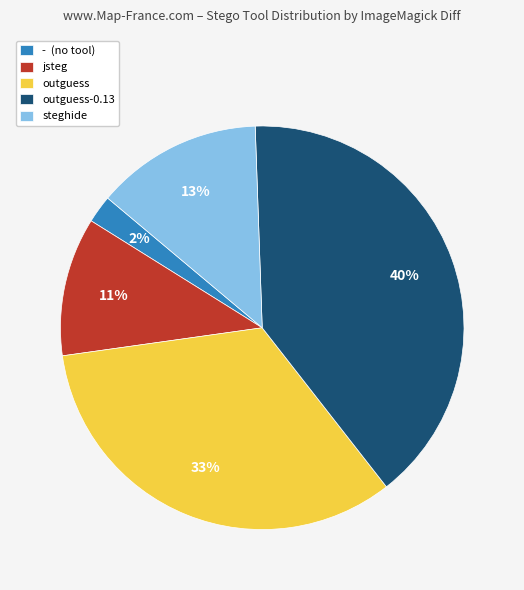

To the nearest percent, what portion does - (no tool) represent?

2%